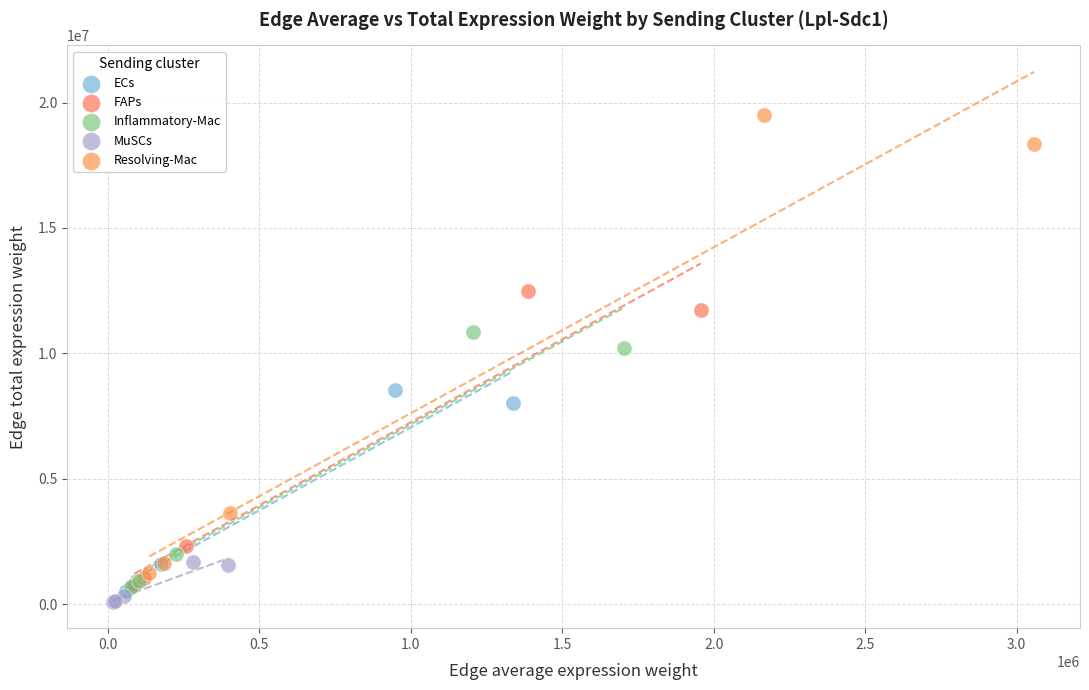

Which series has the largest Y range (max minus min)?

Resolving-Mac